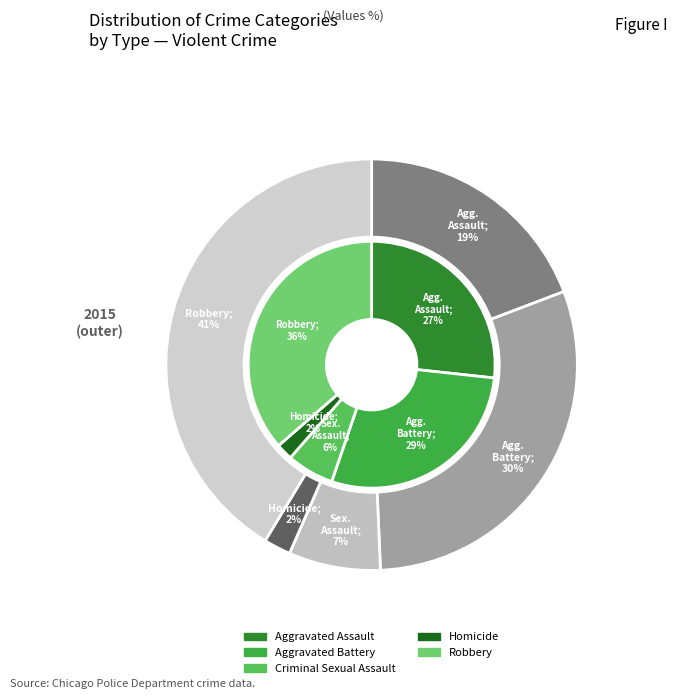

Between values_2015 and 4, which series saw the biggest shift?

values_2015